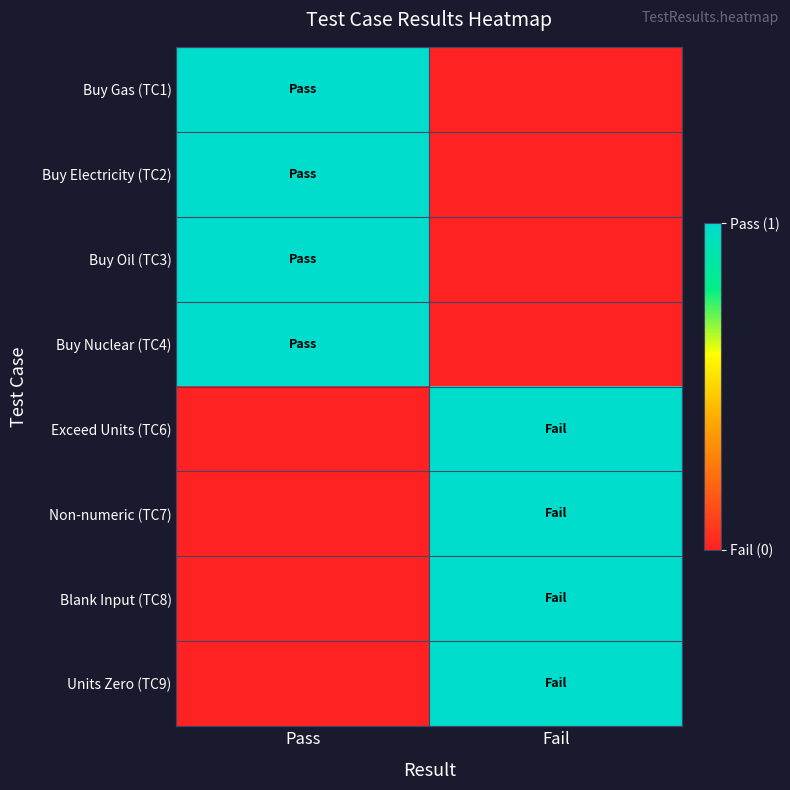

Rank the series by their maximum value, from highest to lowest.

Buy Gas (TC1), Buy Electricity (TC2), Buy Oil (TC3), Buy Nuclear (TC4), Exceed Units (TC6), Non-numeric (TC7), Blank Input (TC8), Units Zero (TC9)